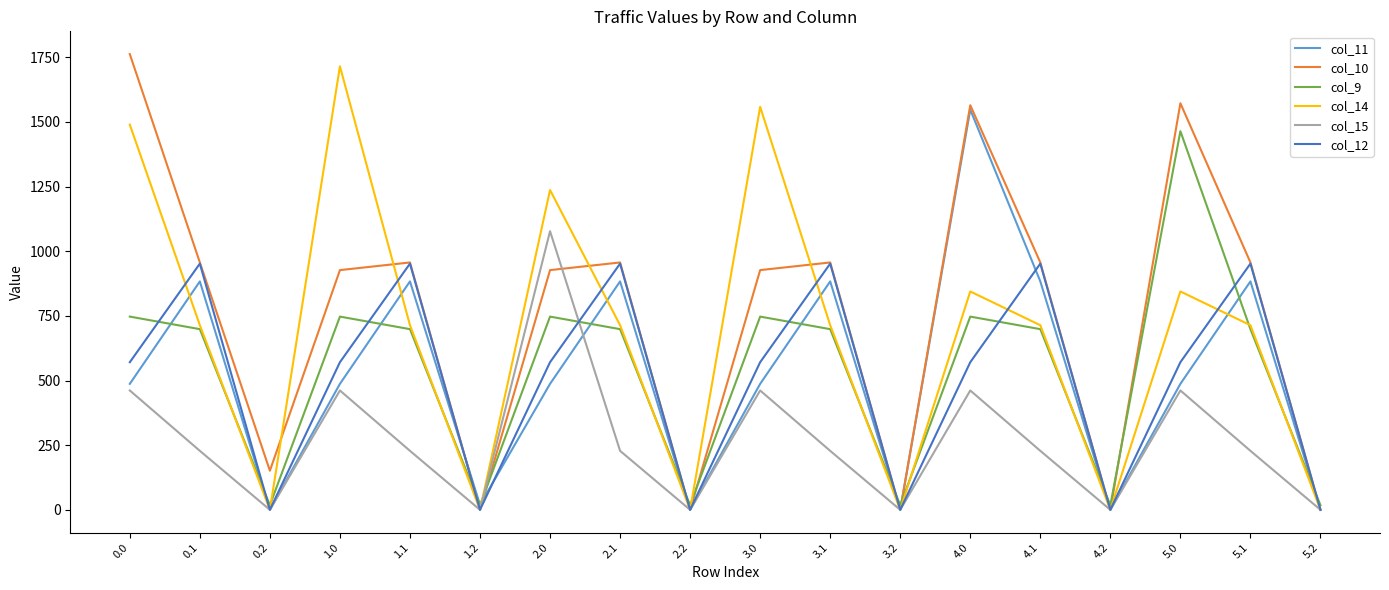

Where is the first local minimum for col_12?

0.2